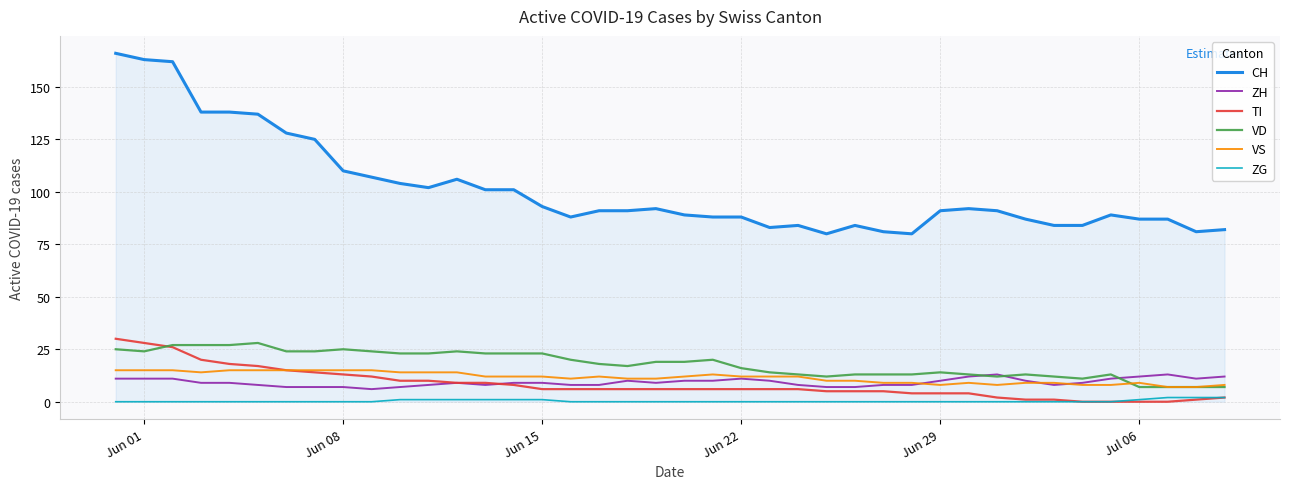

What is the maximum value for CH?

166